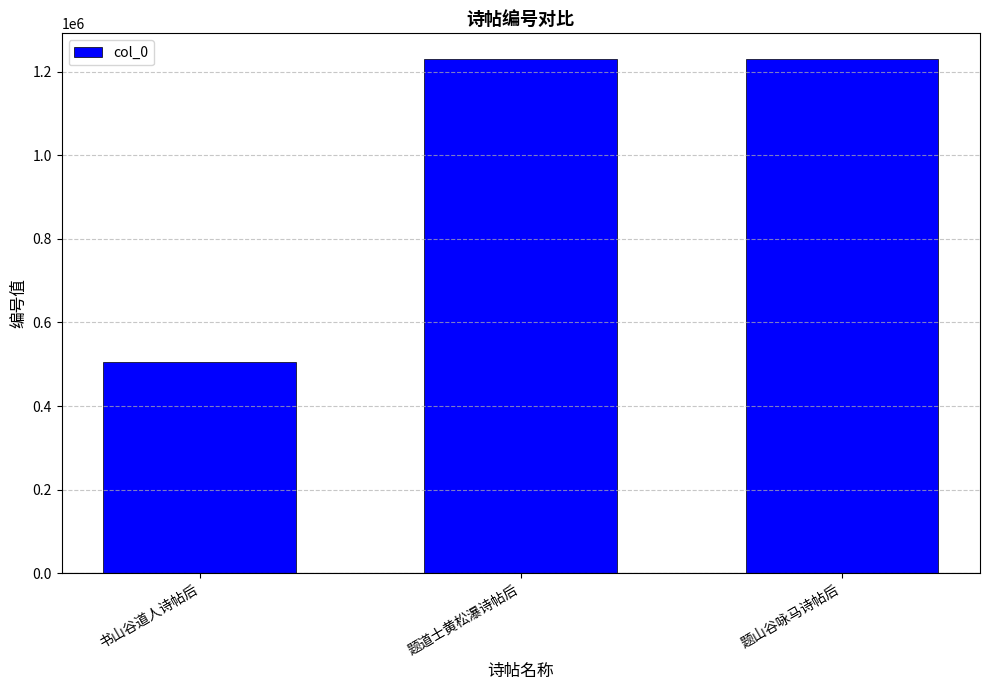

How many bars are there in total?

3